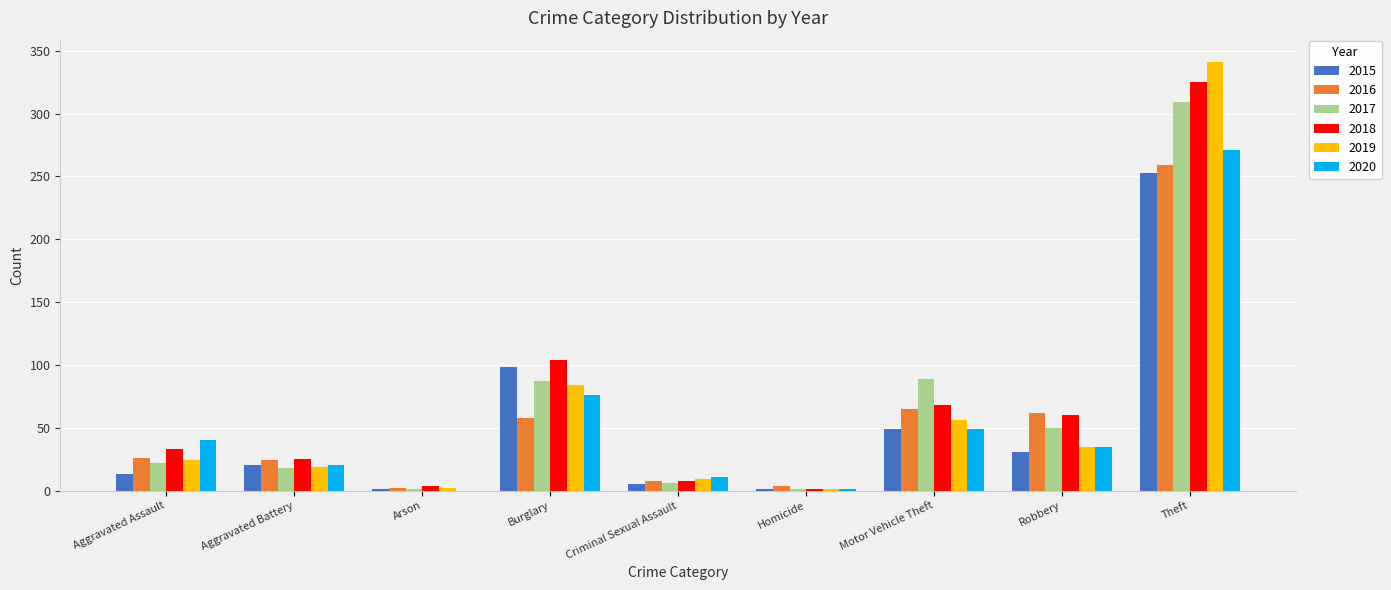

Read the 2019 value at Aggravated Assault.

24